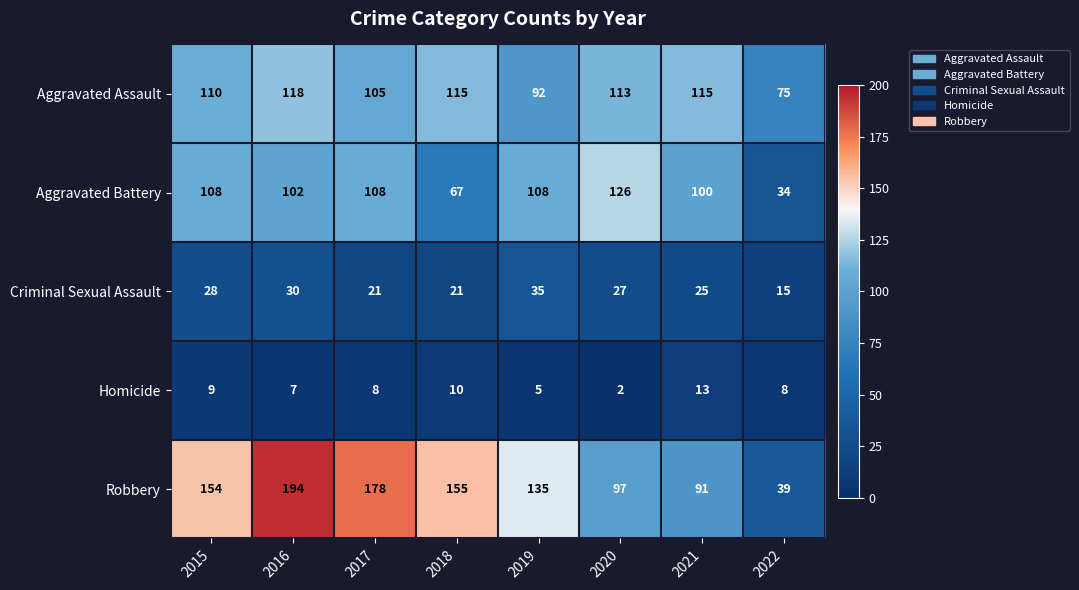

What is the sum of the Aggravated Battery values at 2018 and 2017?

175